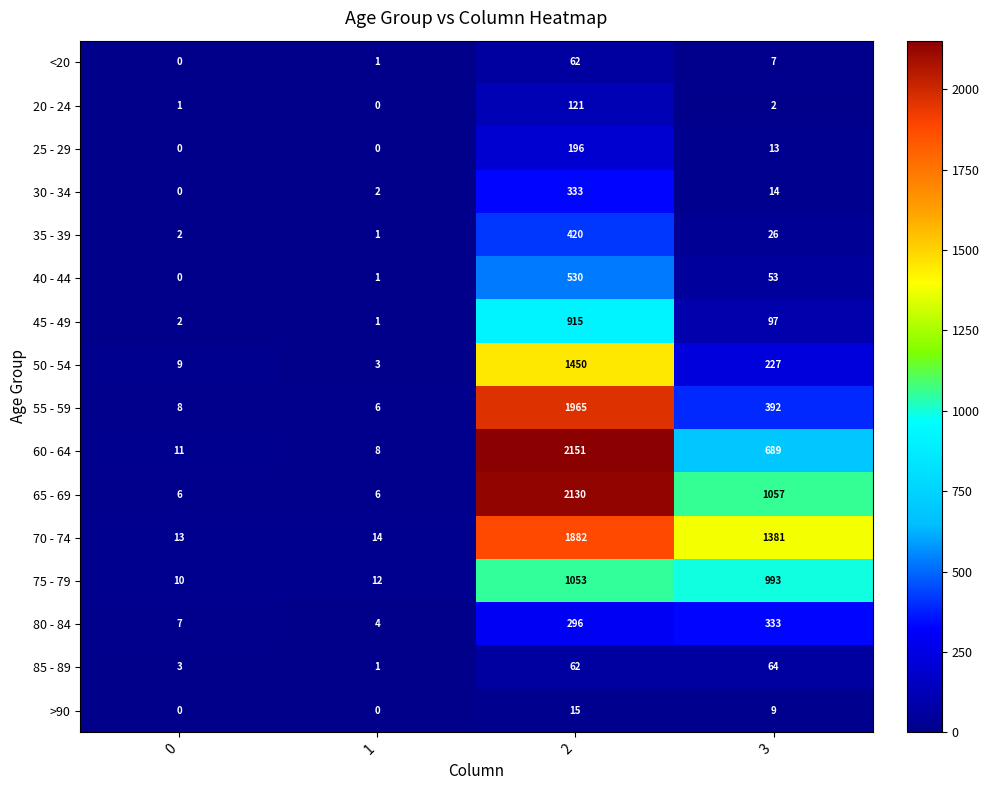

At which category is the sum across all series the highest?

2